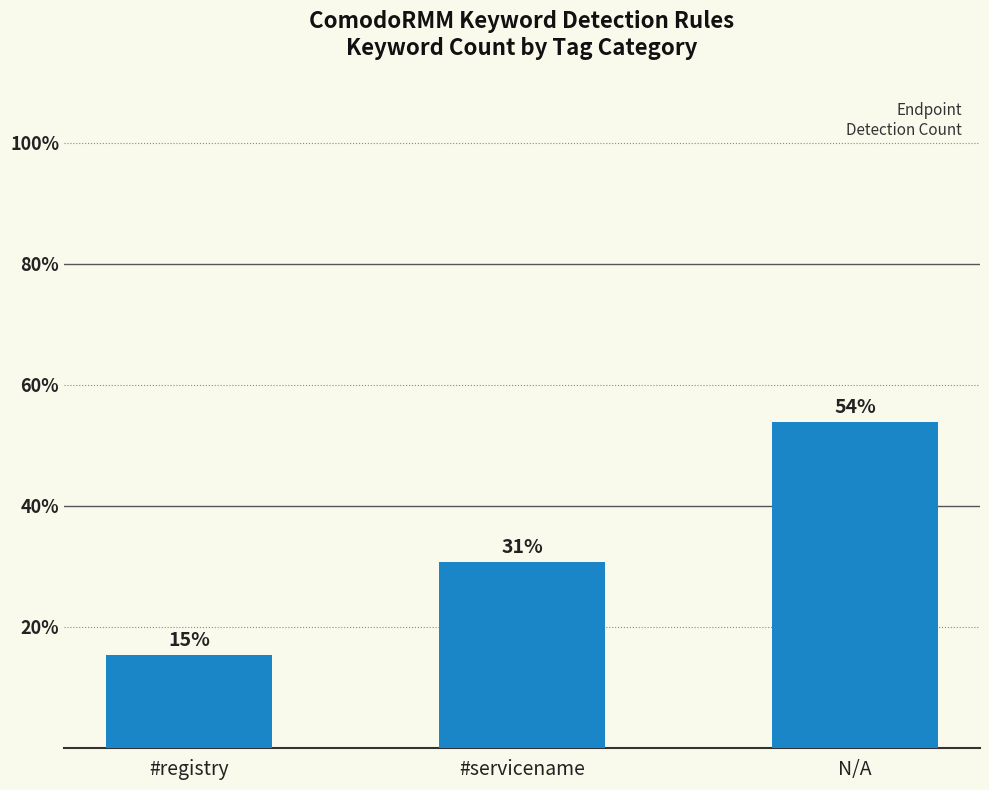

Are the bars grouped side by side (vs. stacked)?

No